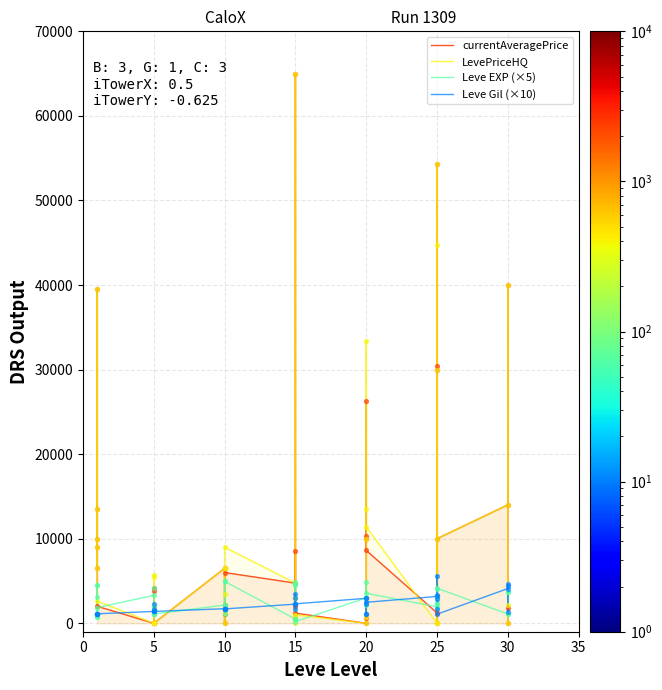

What are all the series names shown in the legend?

currentAveragePrice, LevePriceHQ, Leve EXP (×5), Leve Gil (×10)